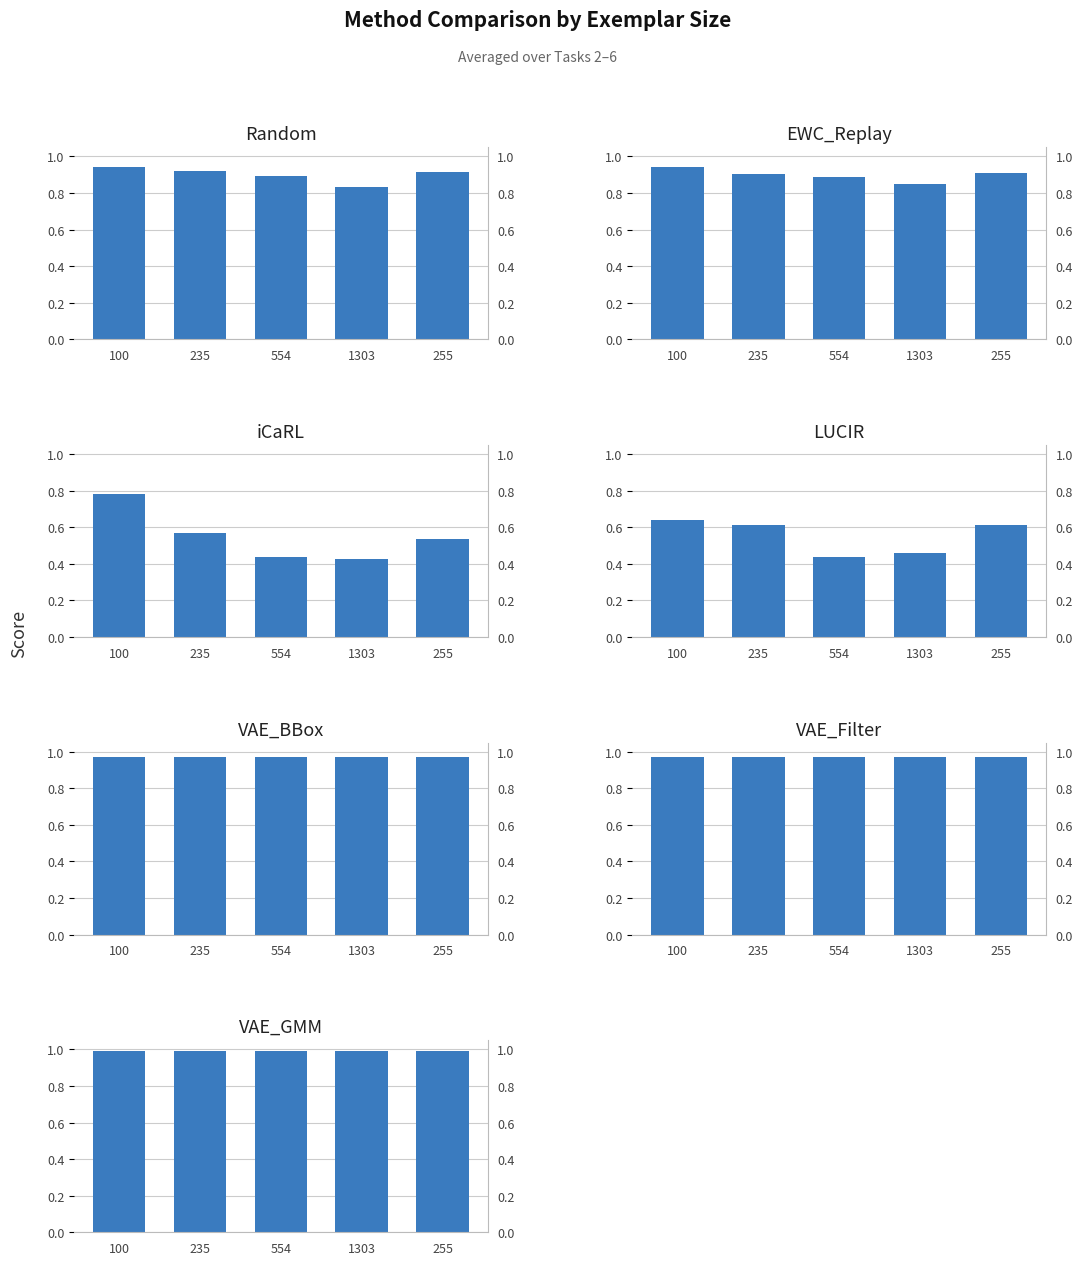

True or false: iCaRL has a value of 0.4 at 554.

True